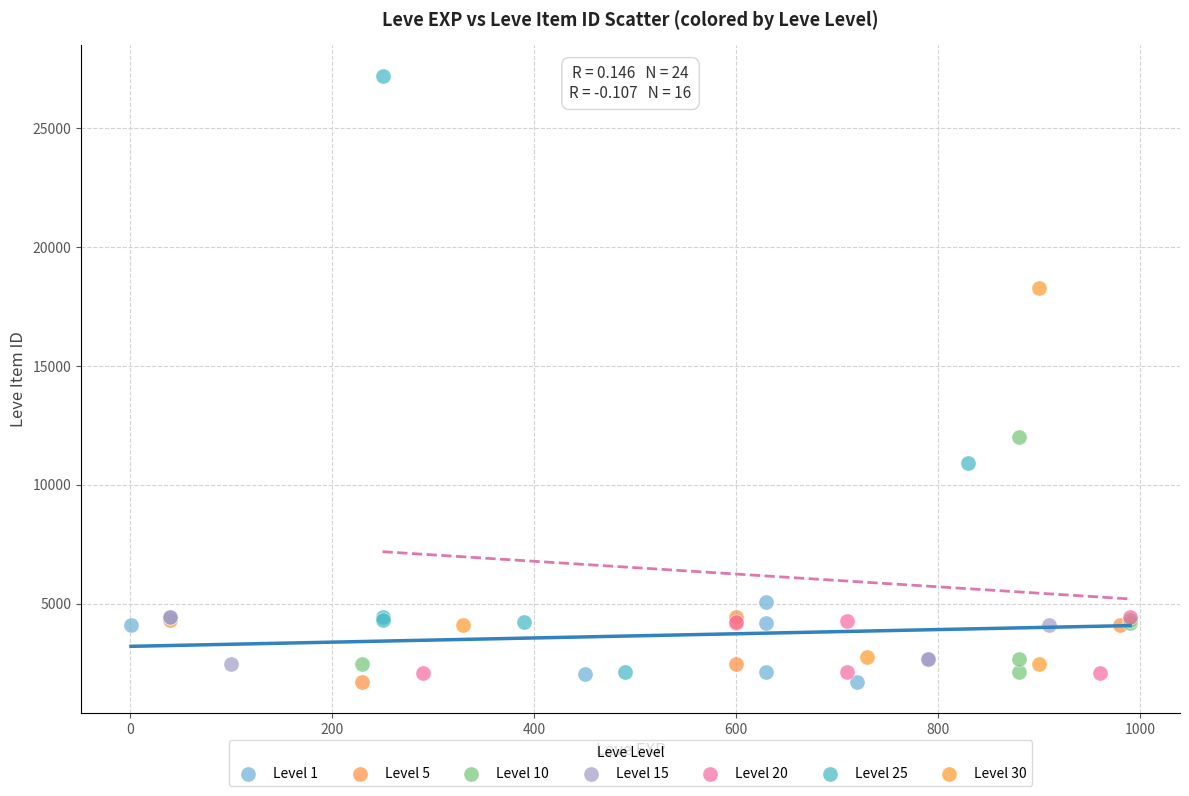

Which series has the largest Y range (max minus min)?

Level 25